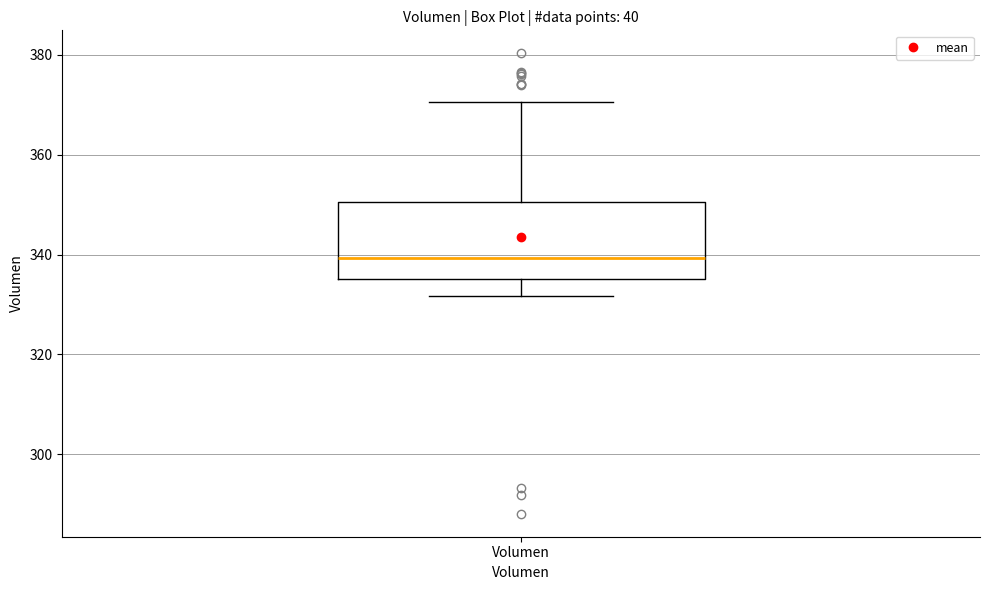

Where does the lower whisker of the box for Volumen end on the y-axis? The values are not printed on the chart, so give them approximately, as read against the axis.

332